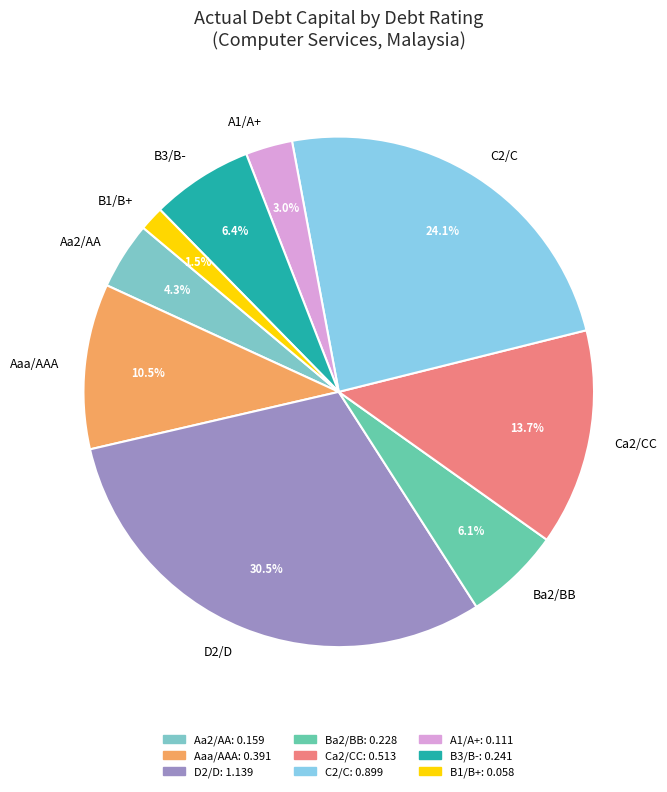

What percentage is the Ba2/BB slice, to the nearest percent?

6%